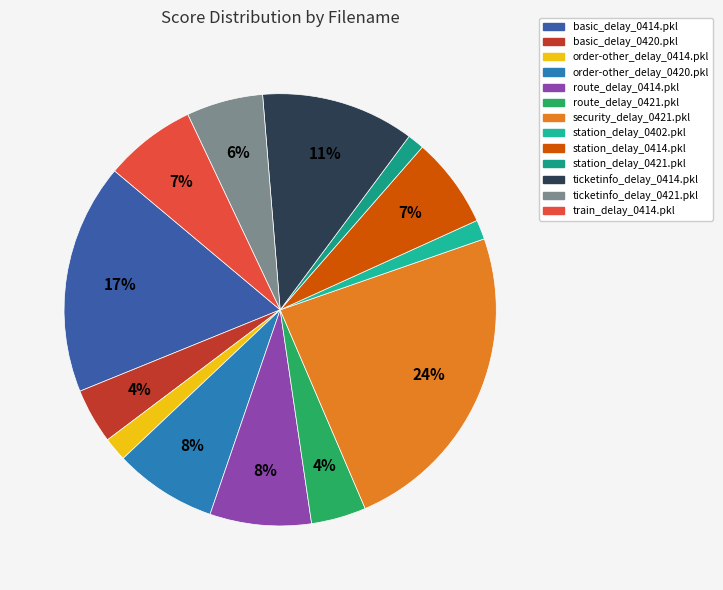

How many slices are in this pie chart?

13